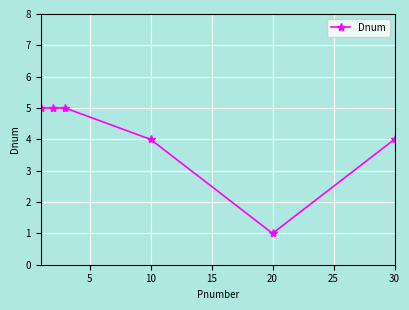

True or false: there are more than 2 points higher than both neighbors.

False